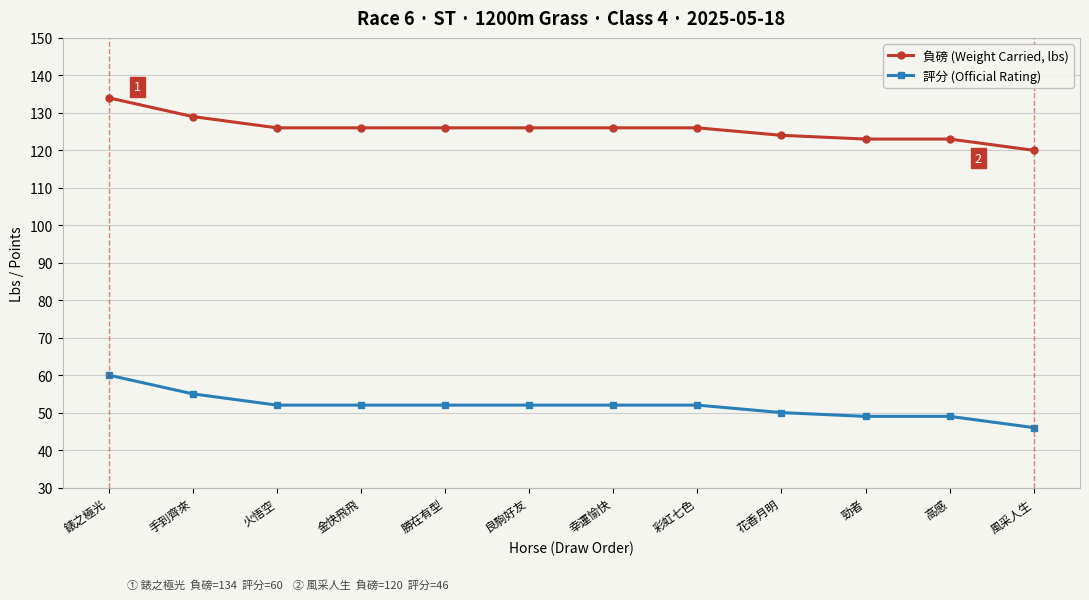

The 評分 (Official Rating) series shows 77 at 幸運愉快. True or false?

False